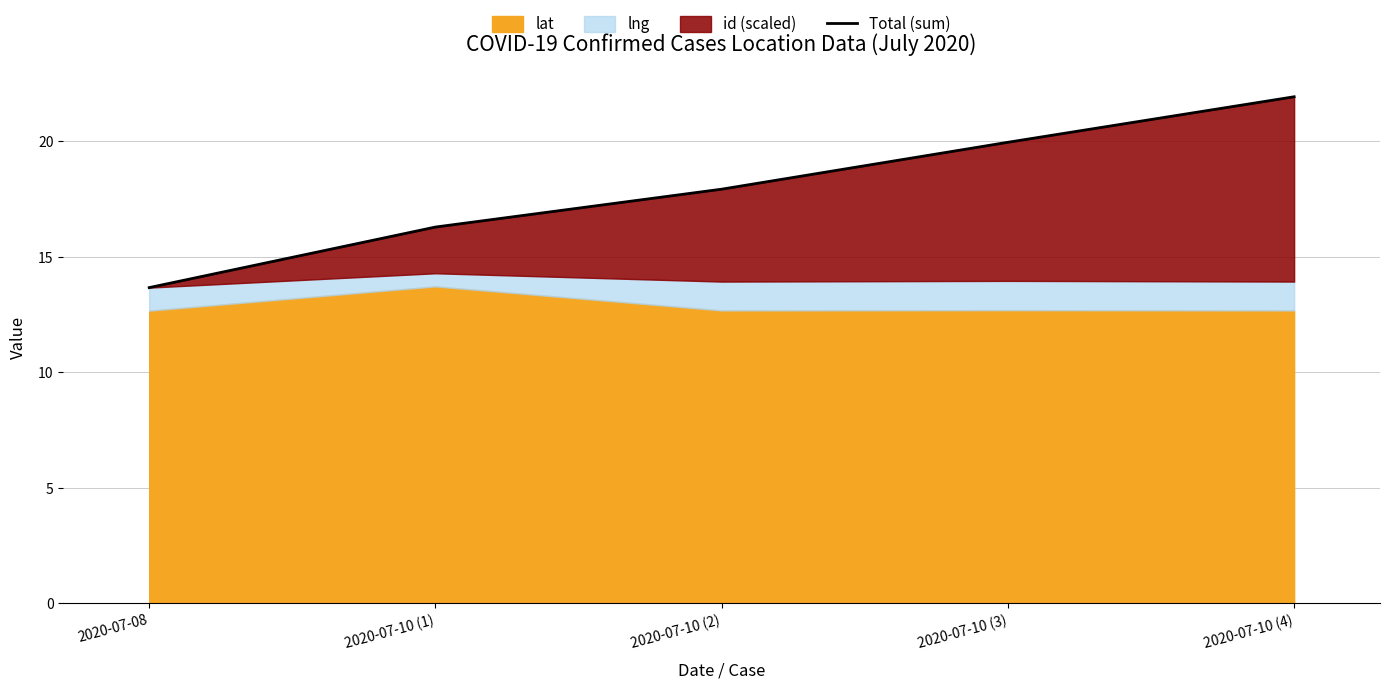

Read the value at 2020-07-10 (4).

21.9